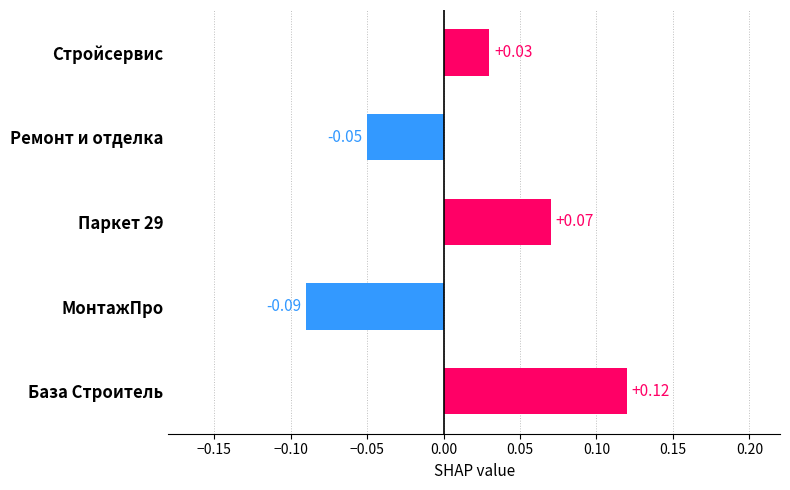

What is the change in value from МонтажПро to Стройсервис?

+0.1